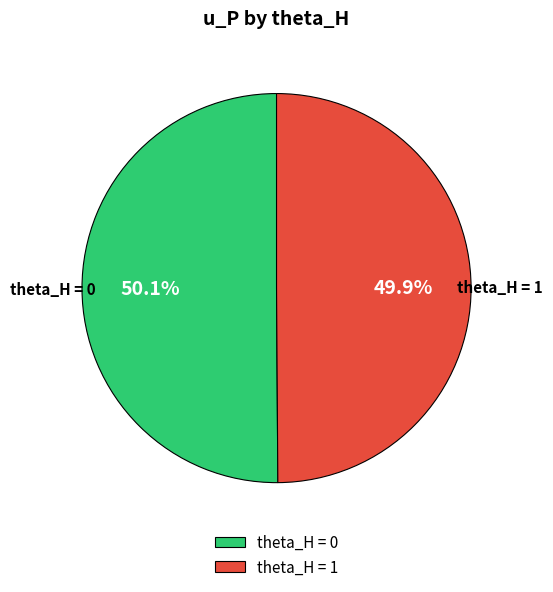

What is the ratio of the value at theta_H = 1 to the value at theta_H = 0?

1.0